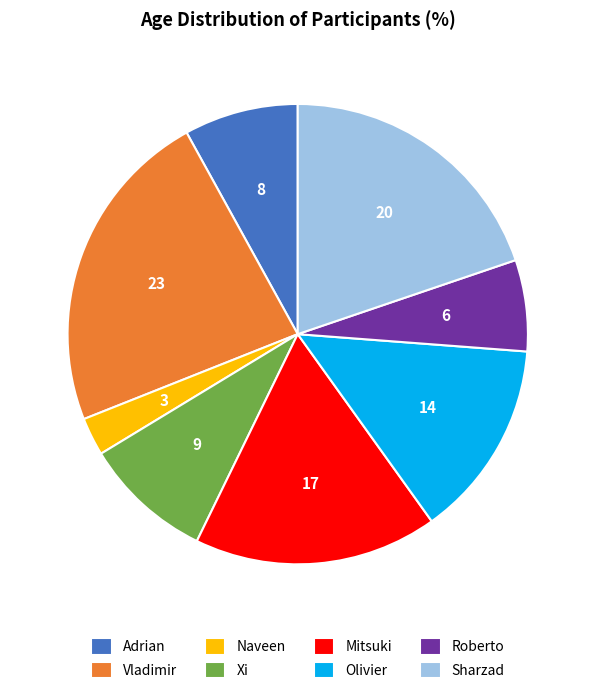

Which category has the smallest portion of the pie?

Naveen